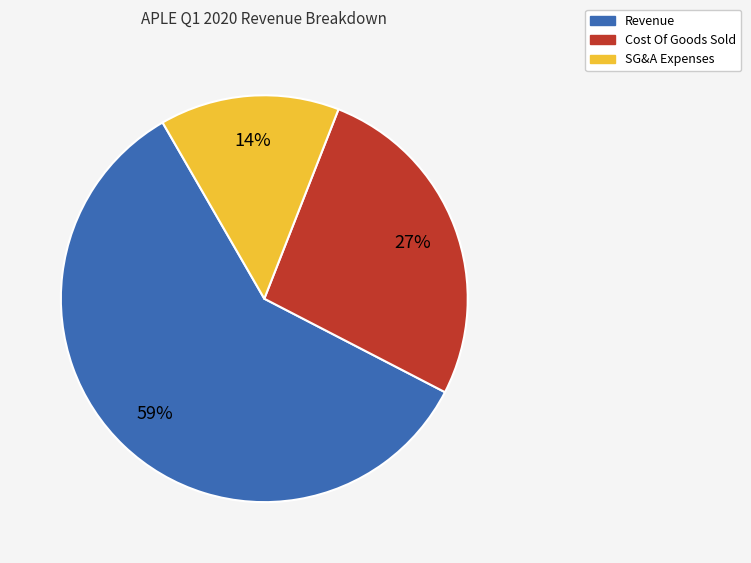

What percentage is the Revenue slice, to the nearest percent?

59%